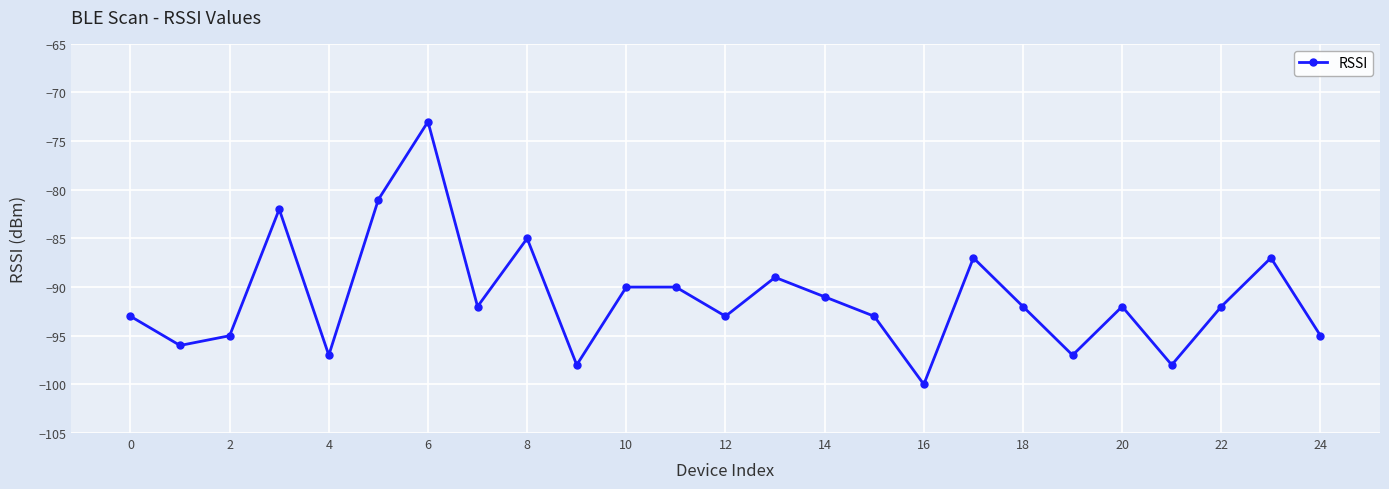

What is the minimum value shown in the chart?

-100